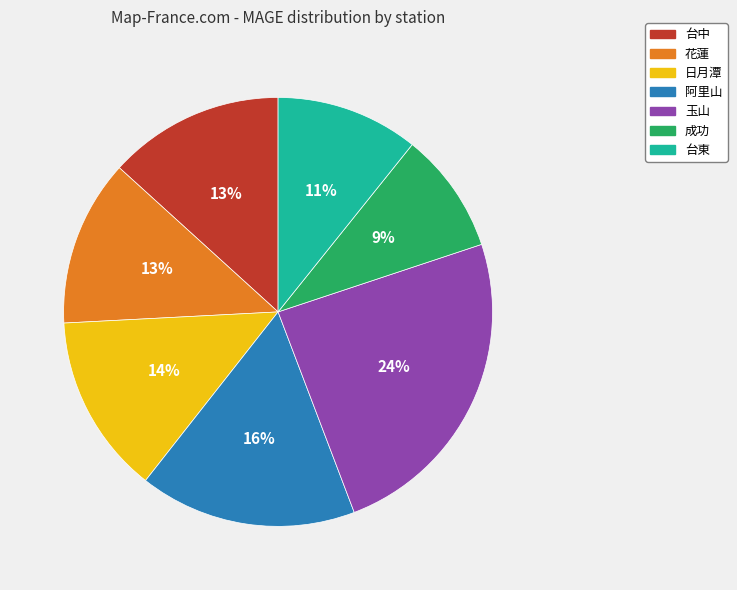

Between 阿里山 and 台中, which is larger?

阿里山